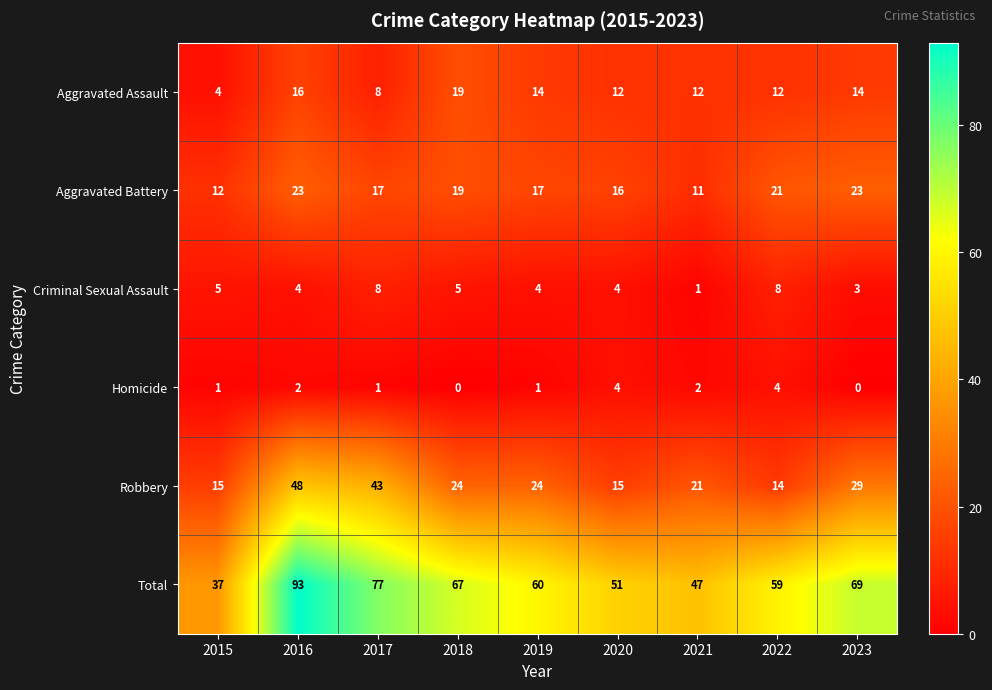

Which label corresponds to the largest value in the chart?

2016